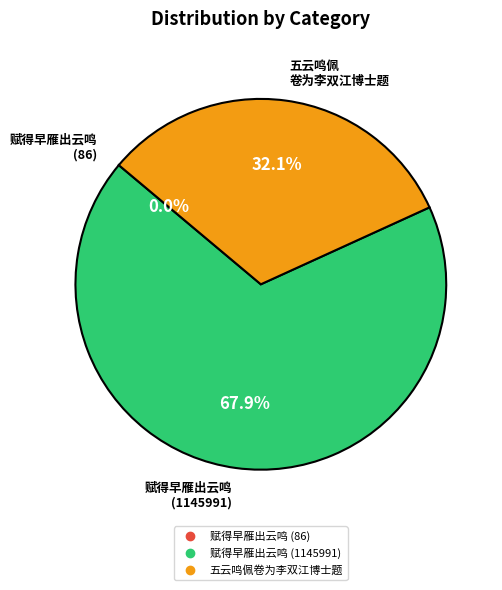

Does 赋得早雁出云鸣 (1145991) account for over 50% of the chart?

Yes